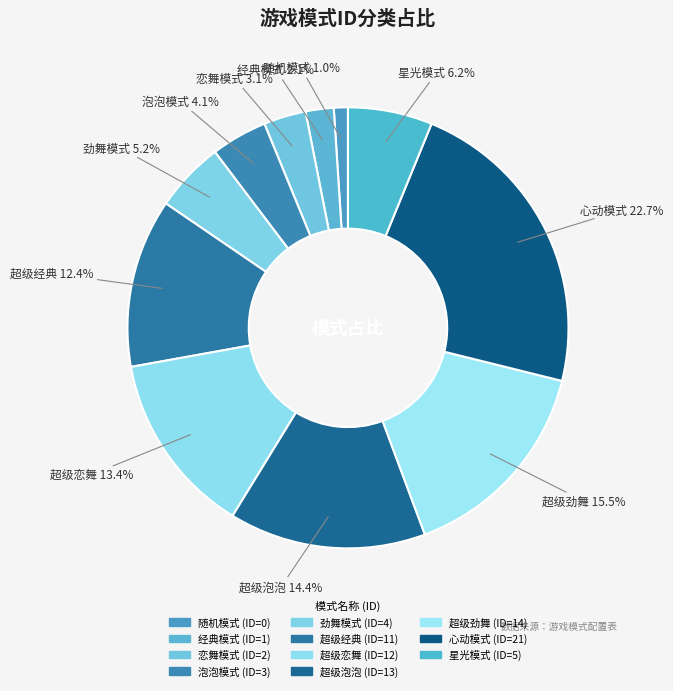

The 经典模式 slice represents 11% of the pie. True or false?

False